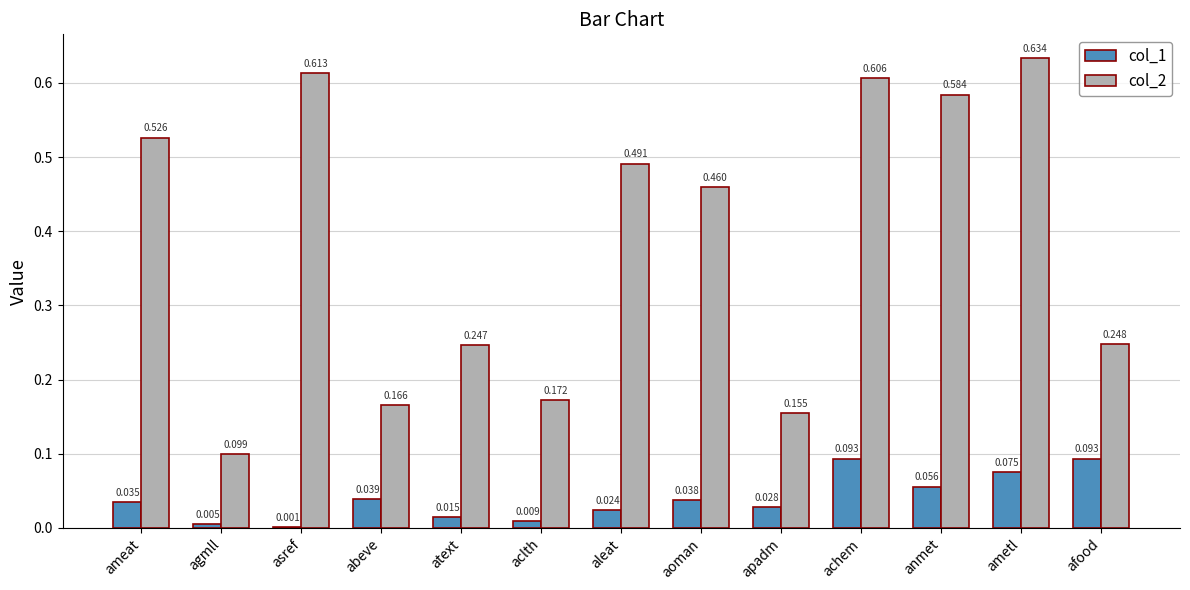

At which category is the sum across all series the highest?

ametl